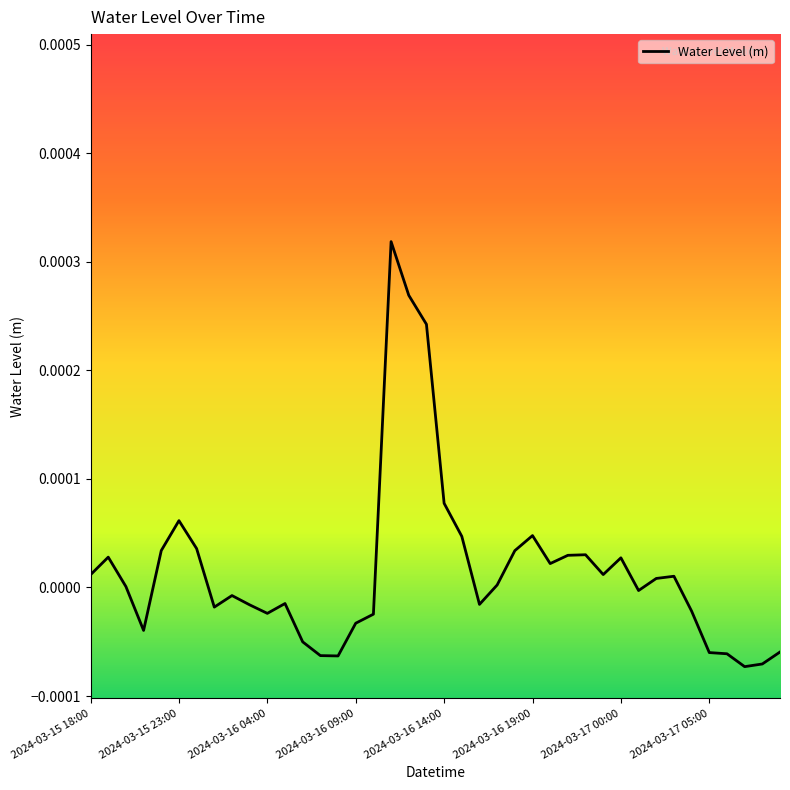

Is this an area chart (filled region under the line)?

No